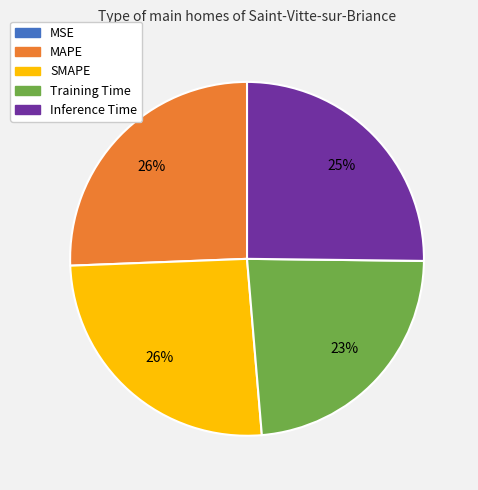

To the nearest percent, what portion does MAPE represent?

26%